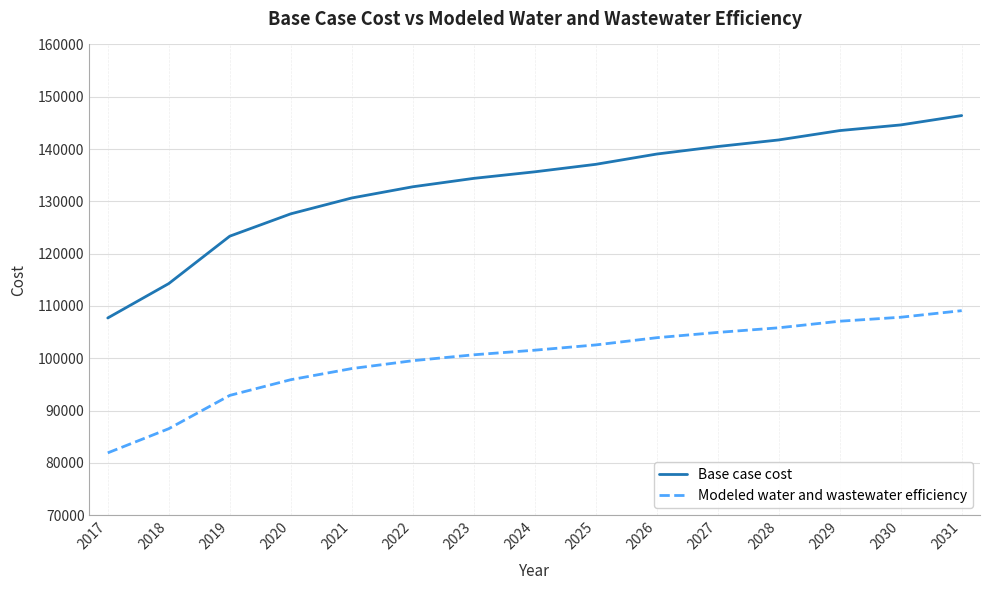

Does the chart display data point markers on the line(s)?

No